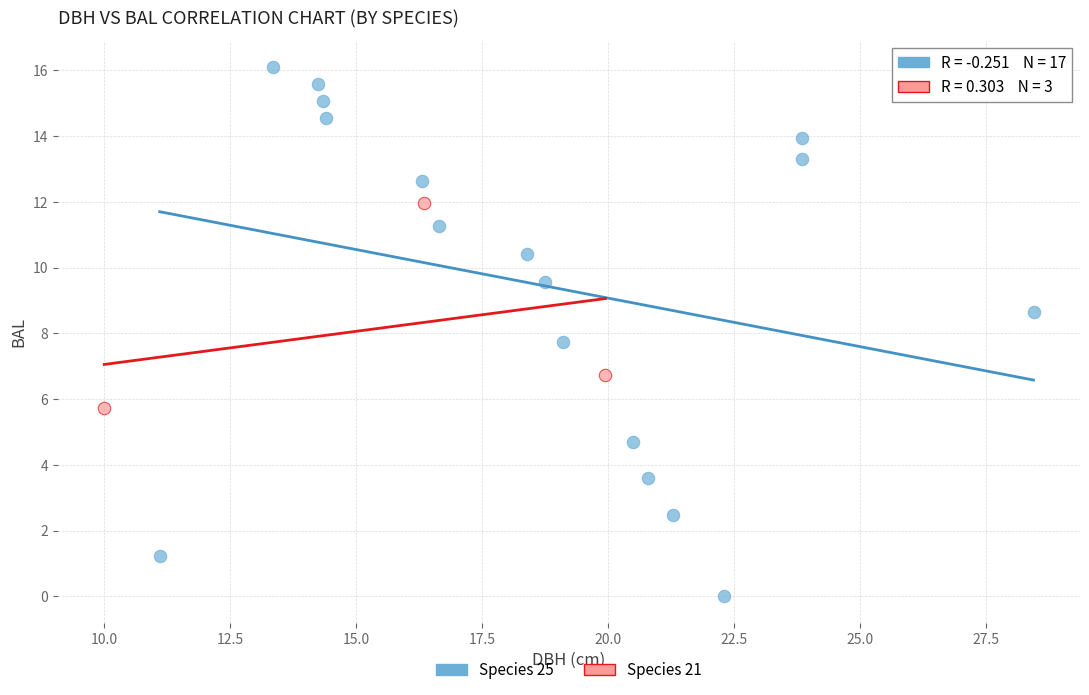

Which series reaches the minimum Y coordinate?

Species 25